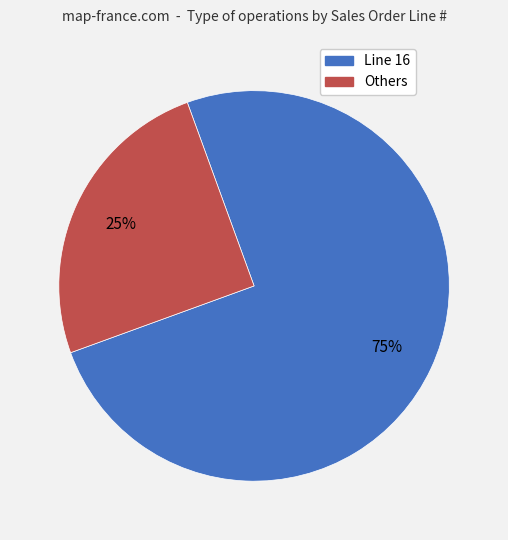

To the nearest percent, what is the average slice percentage?

50%